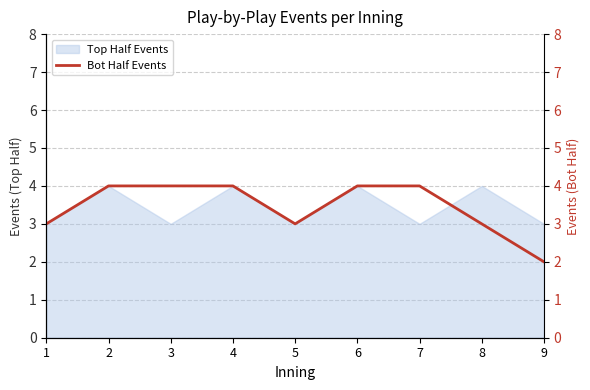

How many lines are shown in the chart?

1